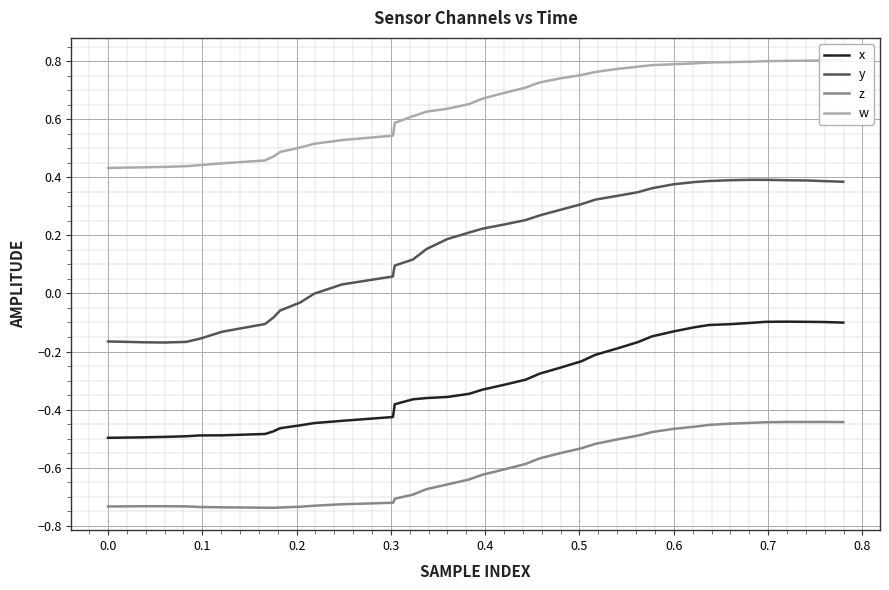

True or false: y and x cross at least once.

False